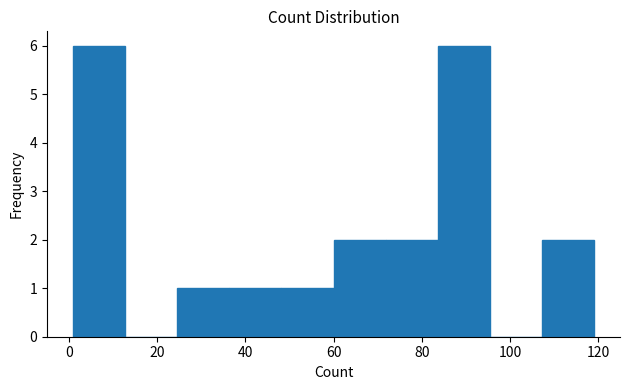

How tall is the bar that spans 1.0 to 12.8 on the x-axis? Neither the bar edges nor the heights are printed on the chart, so give them approximately, as read against the axes.

6